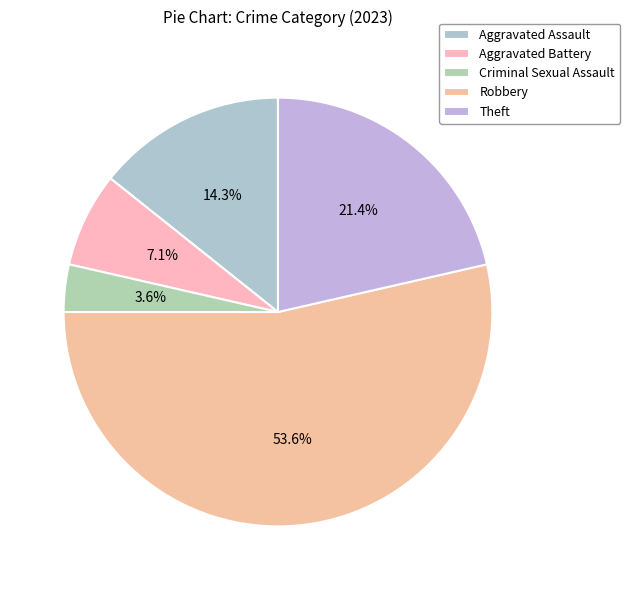

What percentage is the Criminal Sexual Assault slice, to the nearest percent?

4%